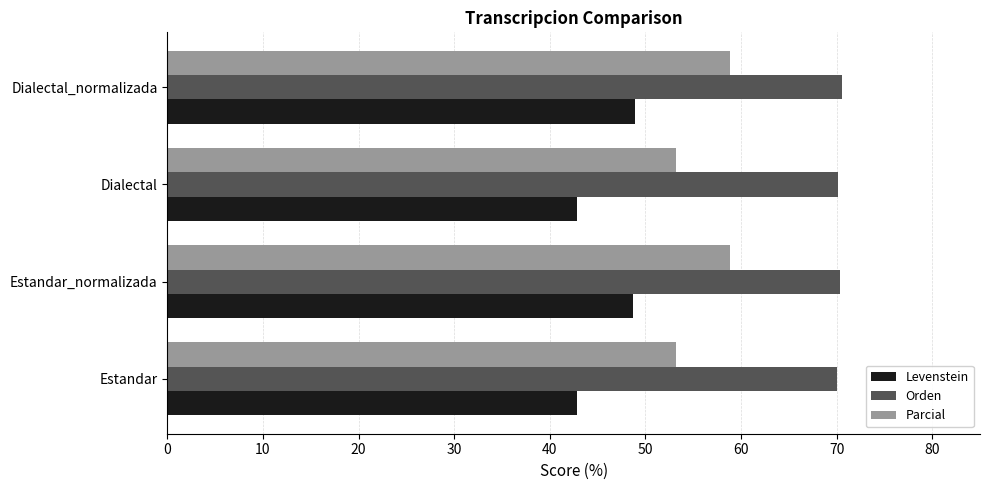

At how many categories does at least one series exceed 44?

4